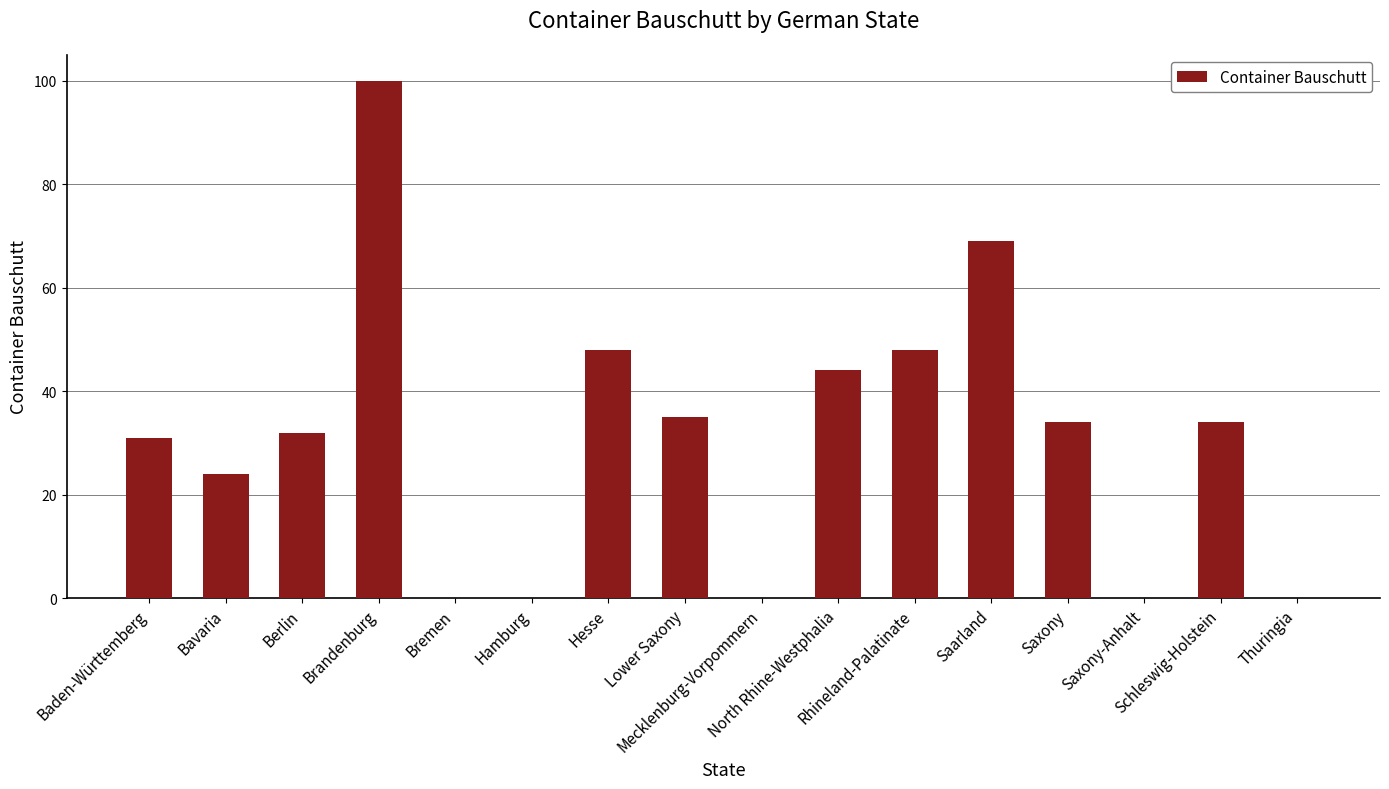

What is the maximum value shown in the chart?

100